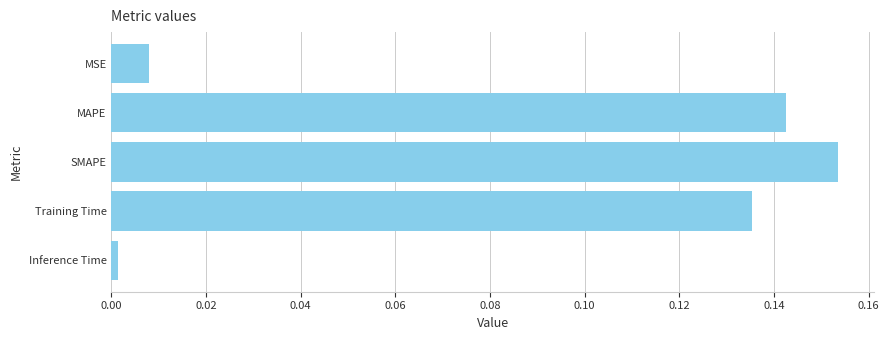

What is the sum of all values?

0.4